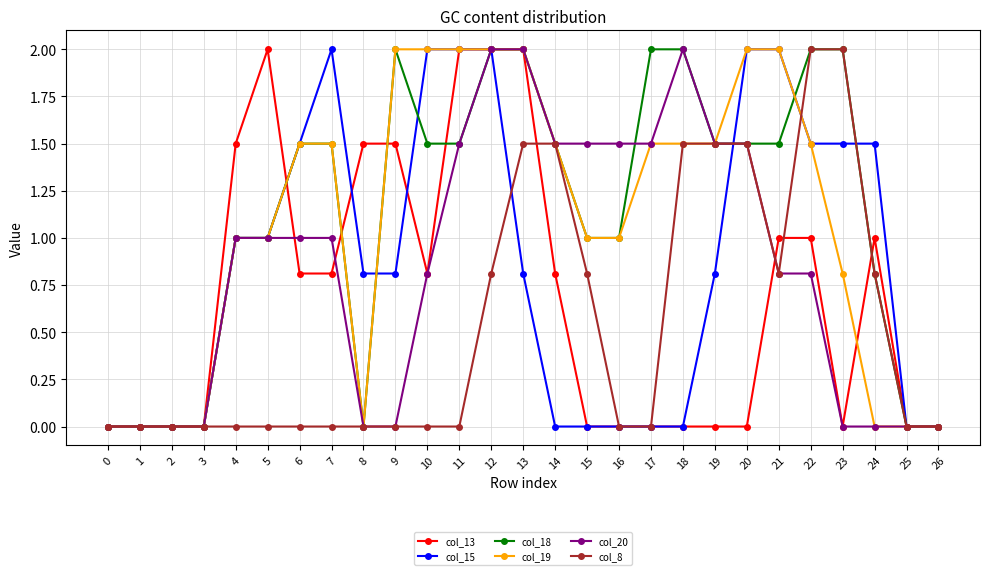

What is the difference between the highest and lowest values at 8?

1.5